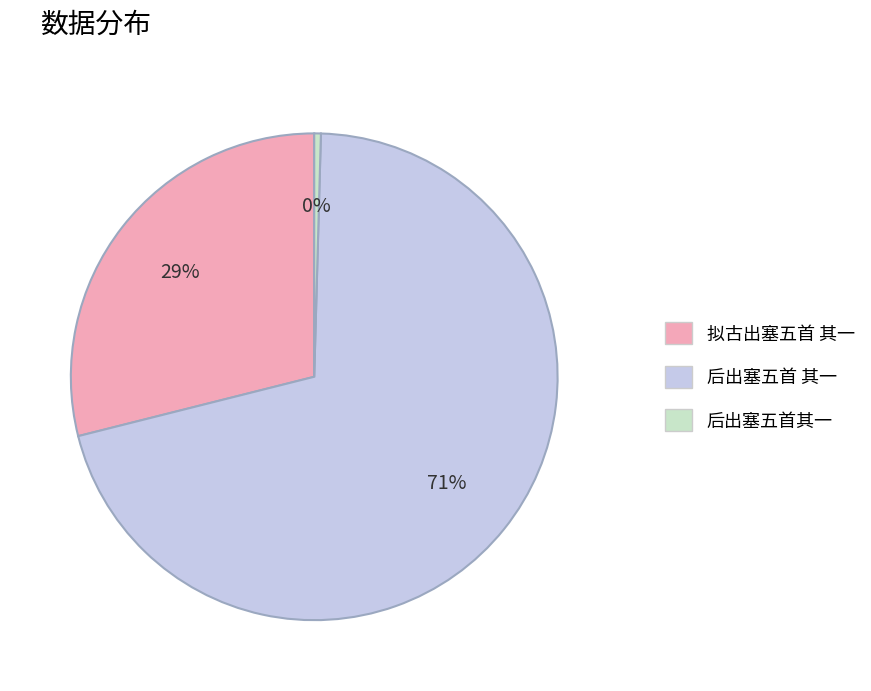

To the nearest percent, what is the difference between the 后出塞五首 其一 and 拟古出塞五首 其一 slice percentages?

42%